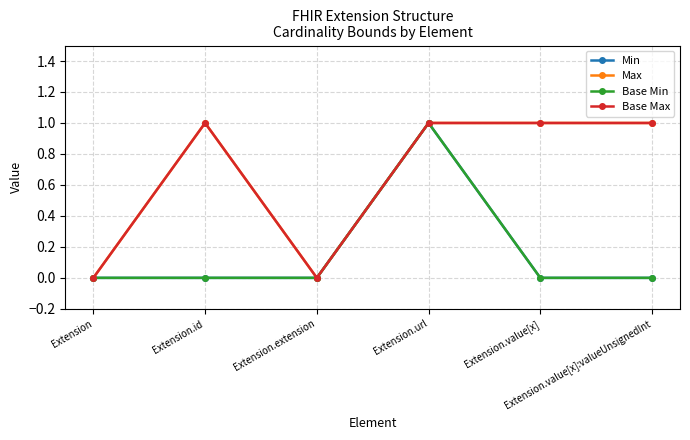

Is this an area chart (filled region under the line)?

No